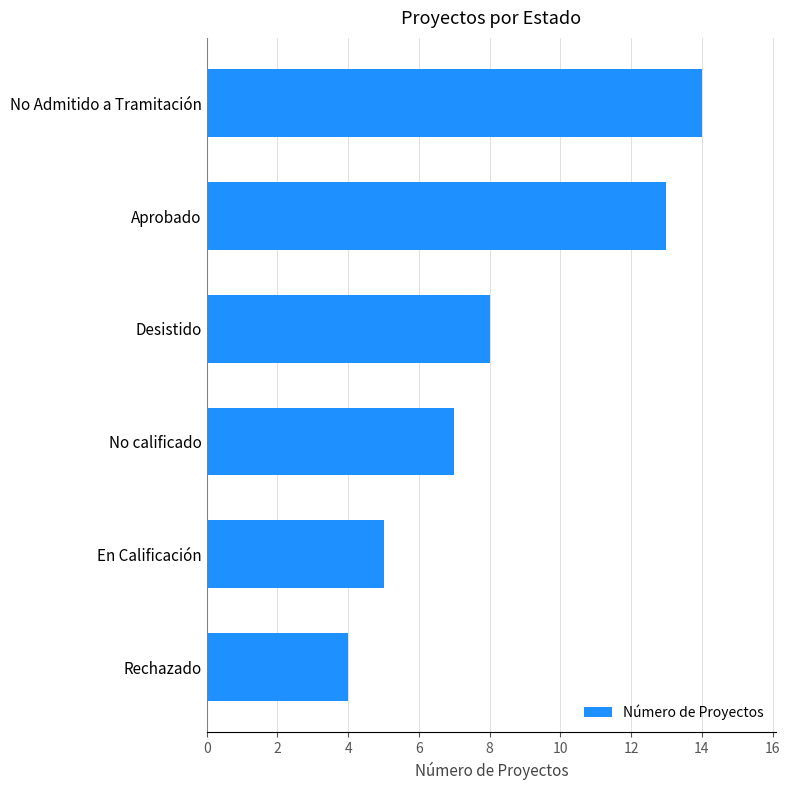

Which has a higher value, Rechazado or No calificado?

No calificado